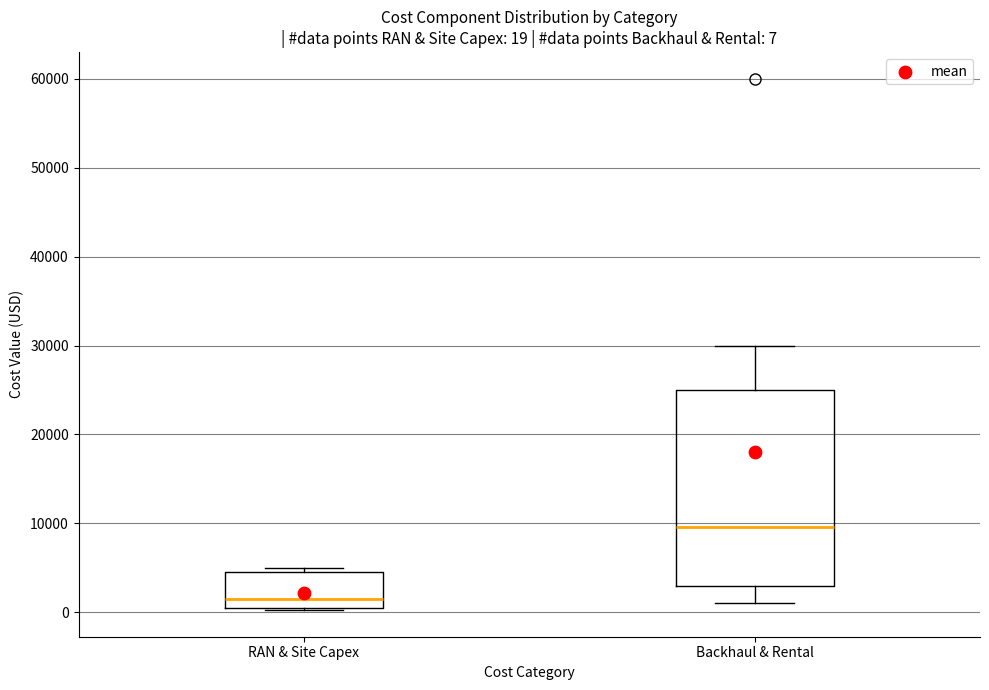

Which box is the tallest, from its lower edge to its upper edge?

Backhaul & Rental